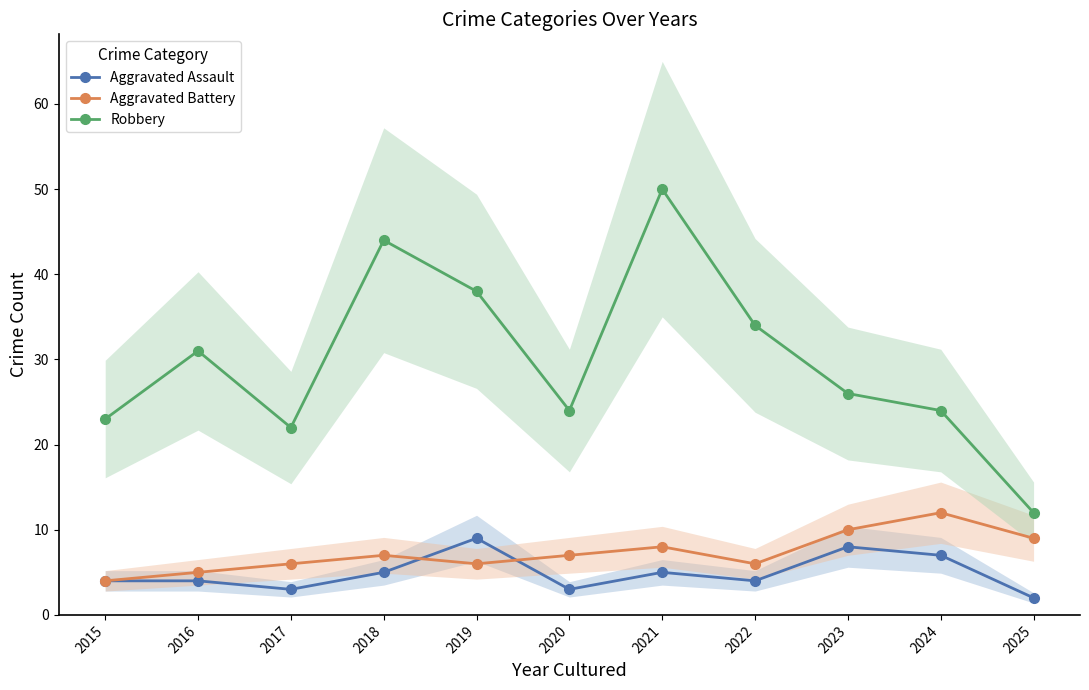

Where is the first local maximum for Aggravated Battery?

2018